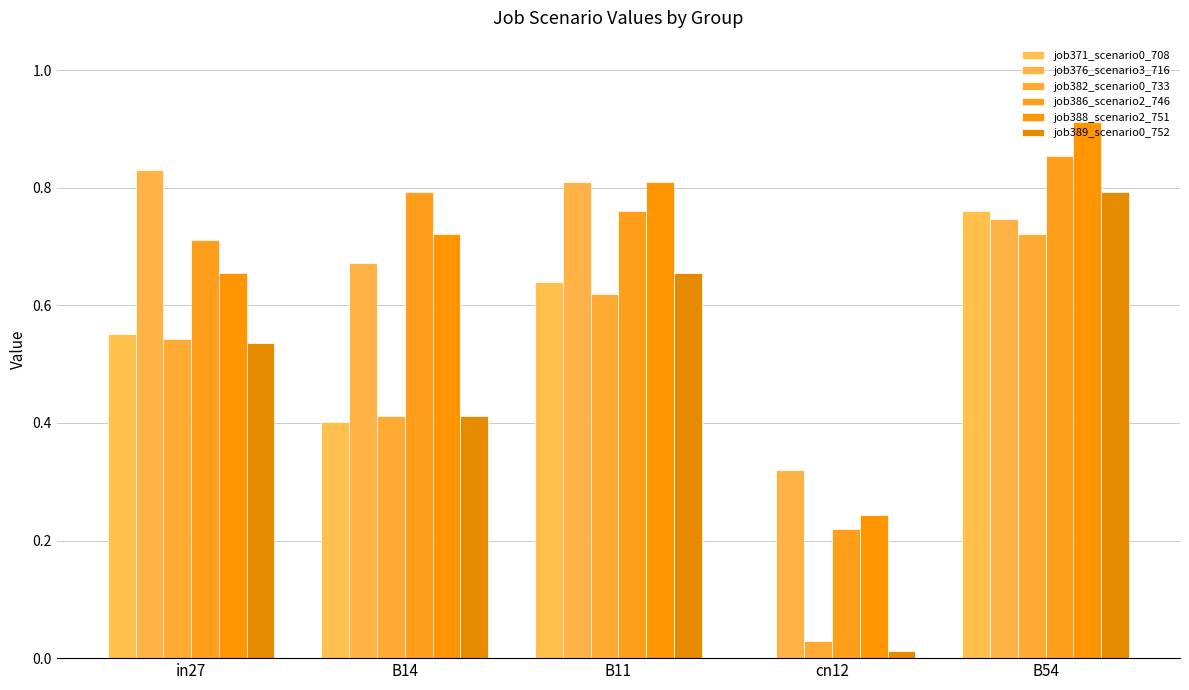

Where is job382_scenario0_733 nearest to the value 0?

cn12